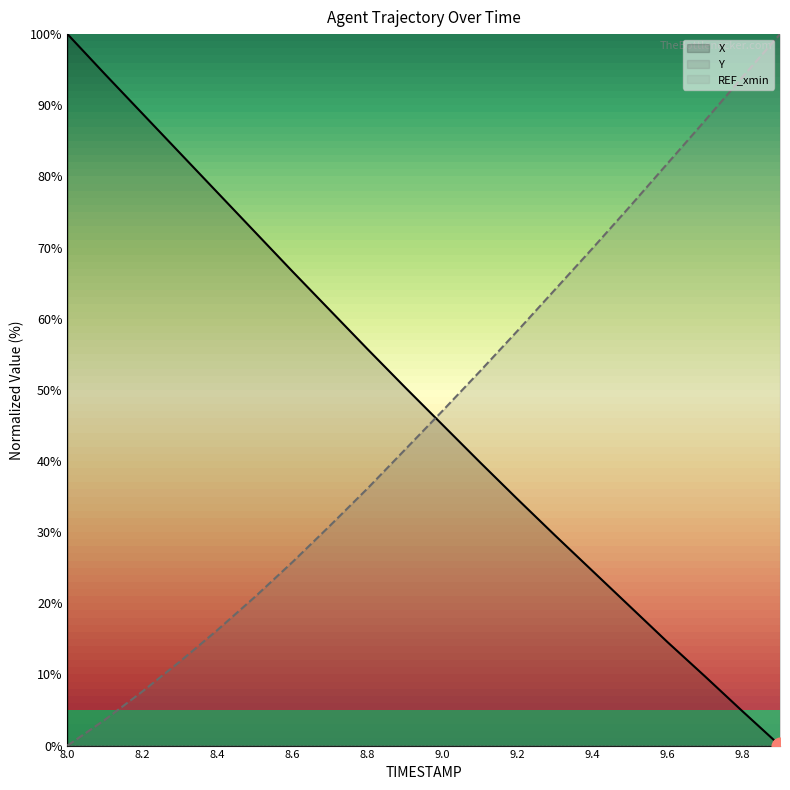

How many intersections are there between X and Y?

1